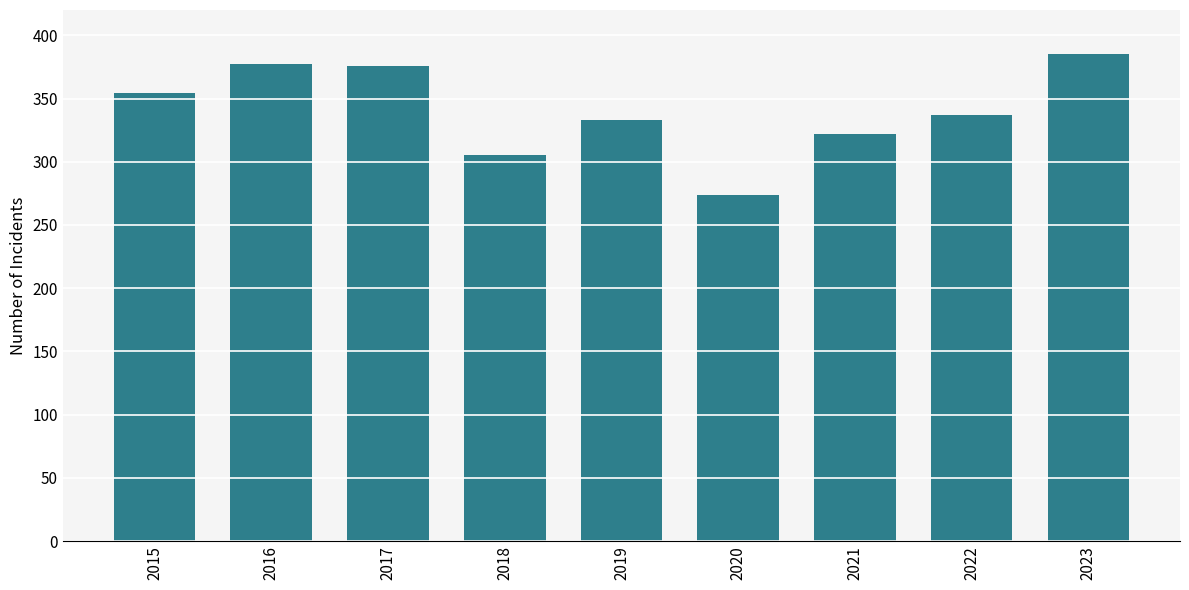

What is the value of the 8th bar from the left?

337